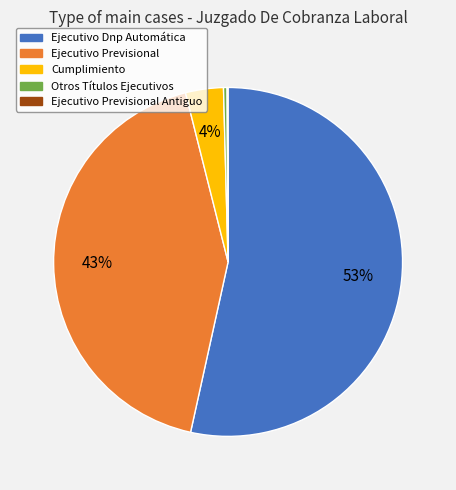

To the nearest percent, what is the difference between the largest and smallest slice percentages?

53%